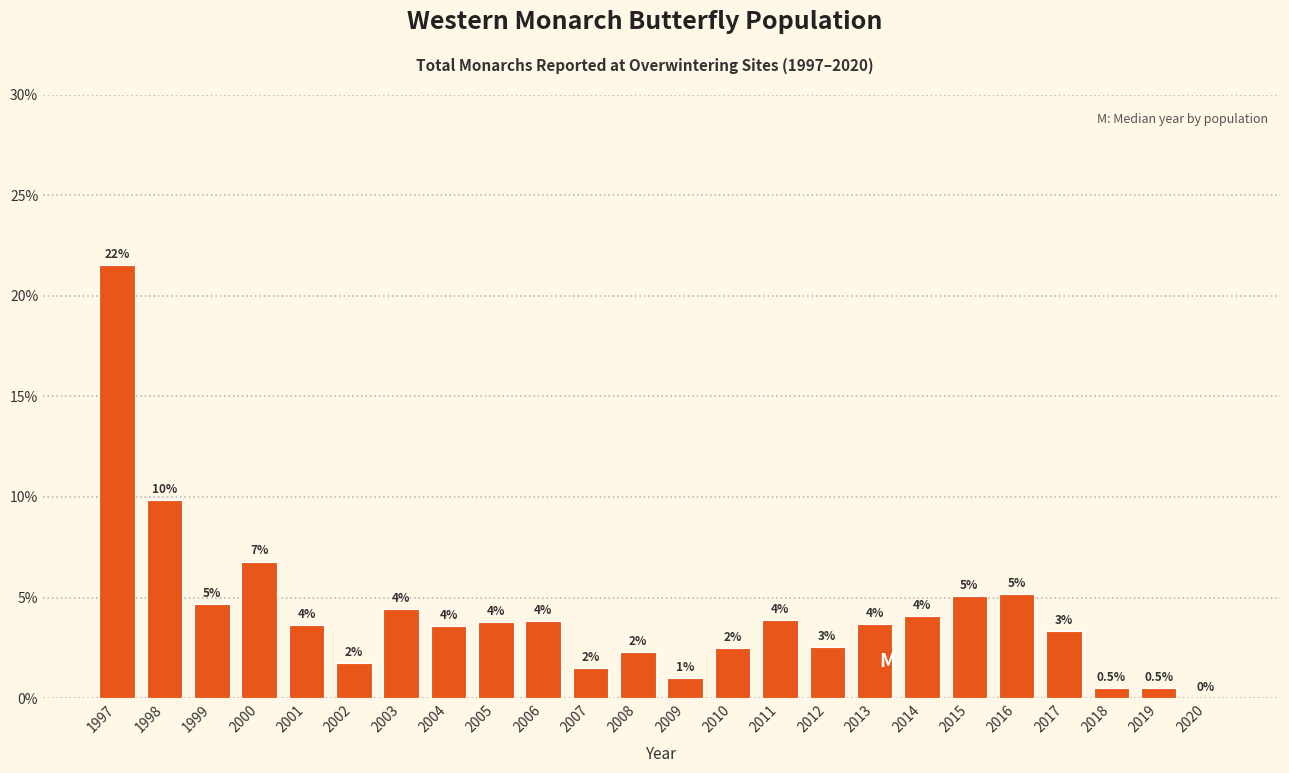

Are the bars horizontal?

No